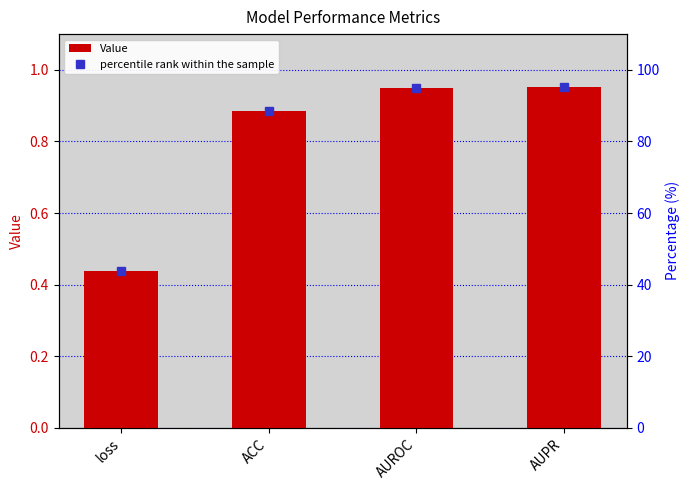

Reading right to left, list all the values displayed in this chart.

Value: AUPR=1.0	AUROC=0.9	ACC=0.9	loss=0.4
percentile rank within the sample: AUPR=95.2	AUROC=95.0	ACC=88.4	loss=43.7